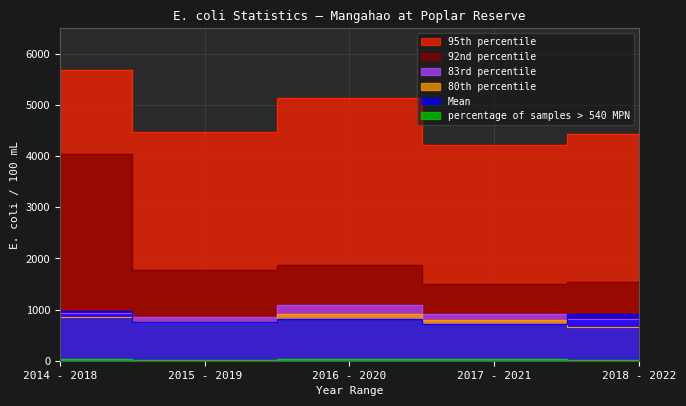

What is the value of the 92nd percentile point at the 5th from the left?

1533.3